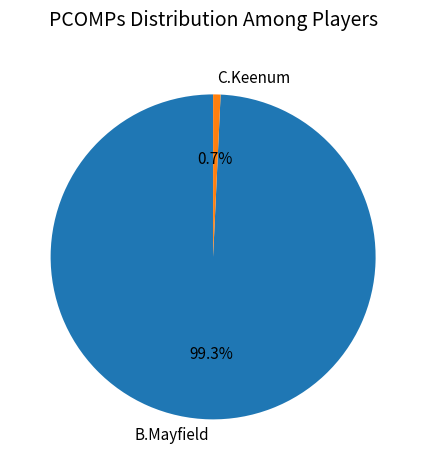

To the nearest percent, what is the combined percentage of C.Keenum and B.Mayfield?

100%